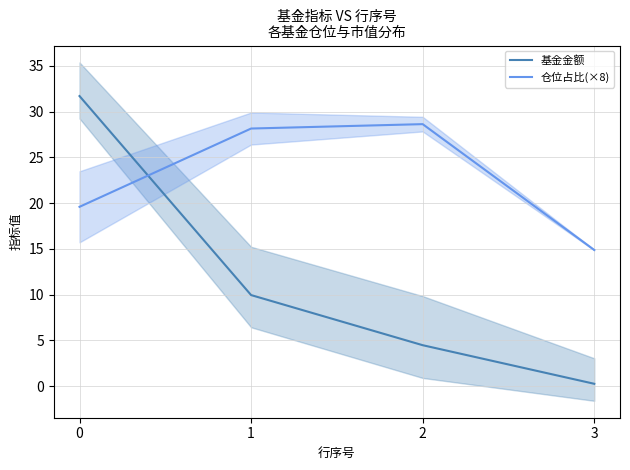

What is the difference between the second highest and second lowest values in the 仓位占比(×8) series?

8.6